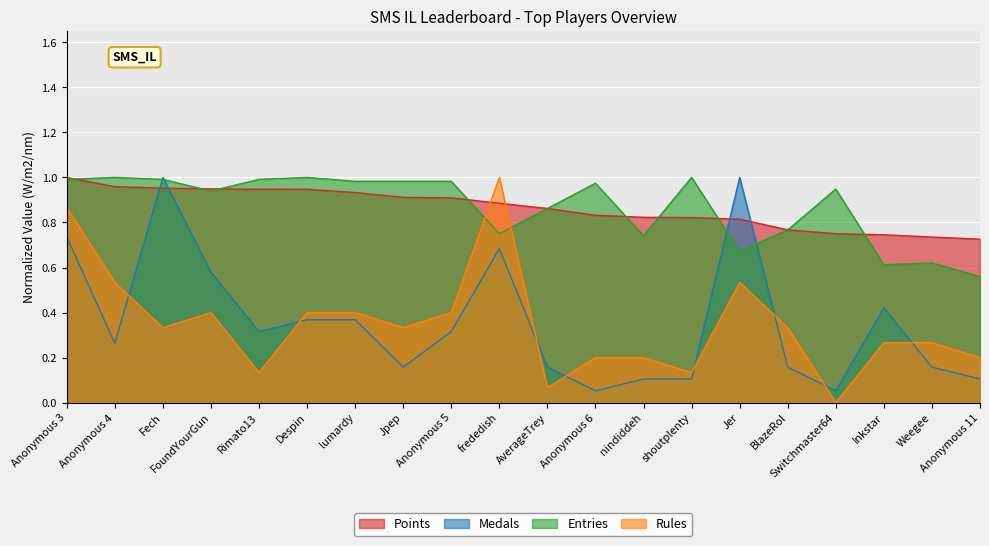

List the series in order of their peak value, lowest first.

Points, Medals, Entries, Rules